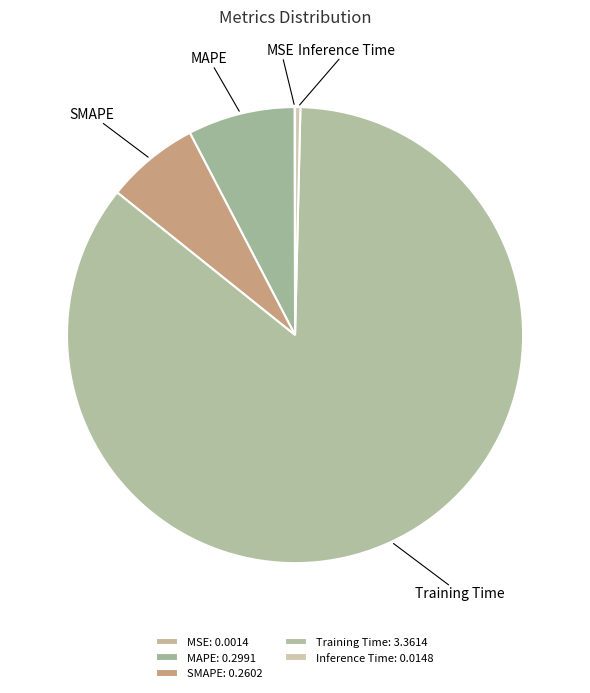

Which slice is the largest?

Training Time